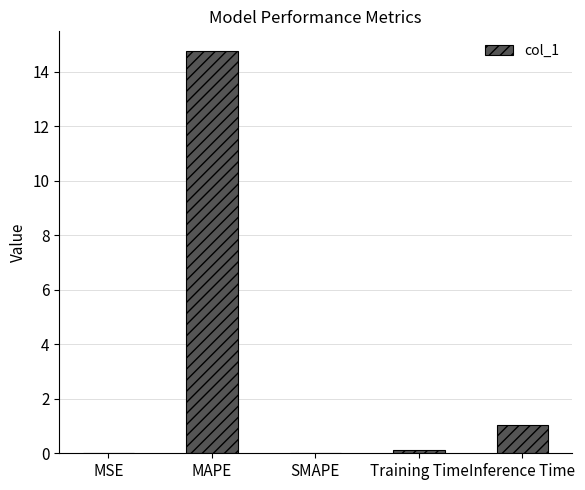

Where is the data nearest to the value 7?

Inference Time